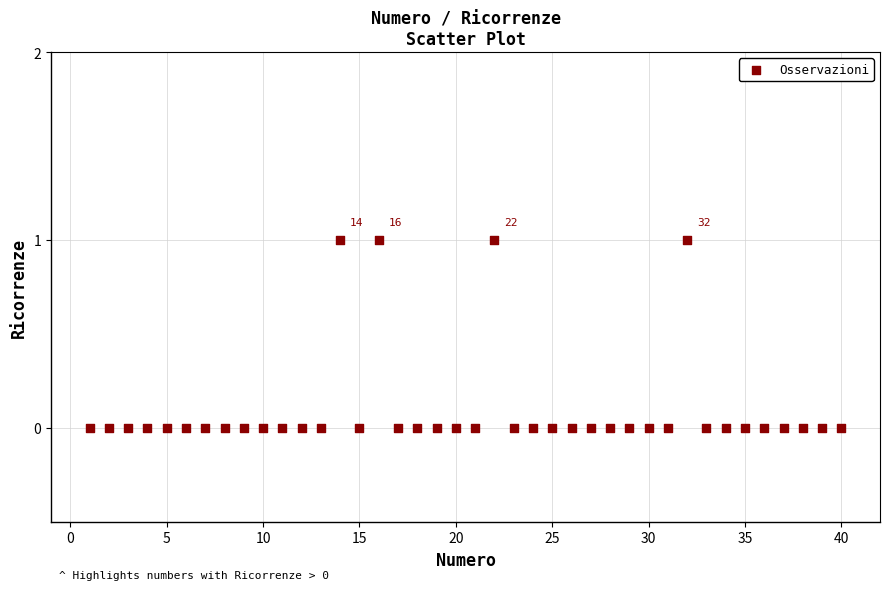

What is the range of X values (max minus min)?

39